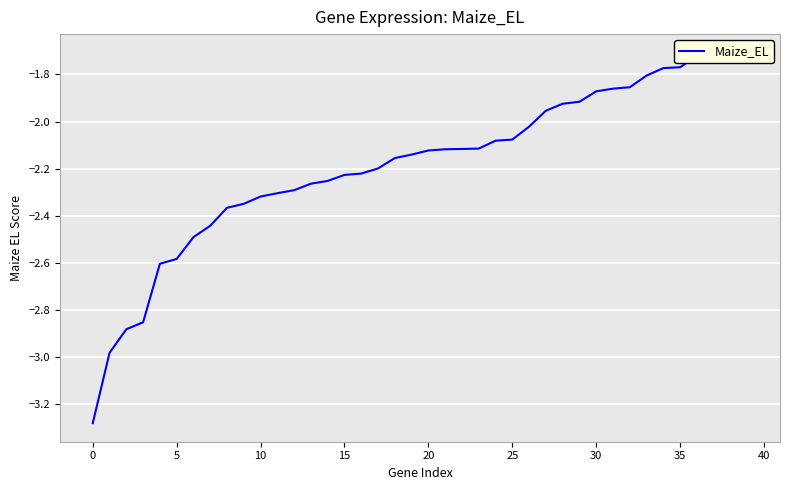

Reading left to right, transcribe all the data shown in this chart.

-3.3	-3.0	-2.9	-2.9	-2.6	-2.6	-2.5	-2.4	-2.4	-2.3	-2.3	-2.3	-2.3	-2.3	-2.3	-2.2	-2.2	-2.2	-2.2	-2.1	-2.1	-2.1	-2.1	-2.1	-2.1	-2.1	-2.0	-2.0	-1.9	-1.9	-1.9	-1.9	-1.9	-1.8	-1.8	-1.8	-1.7	-1.7	-1.7	-1.7